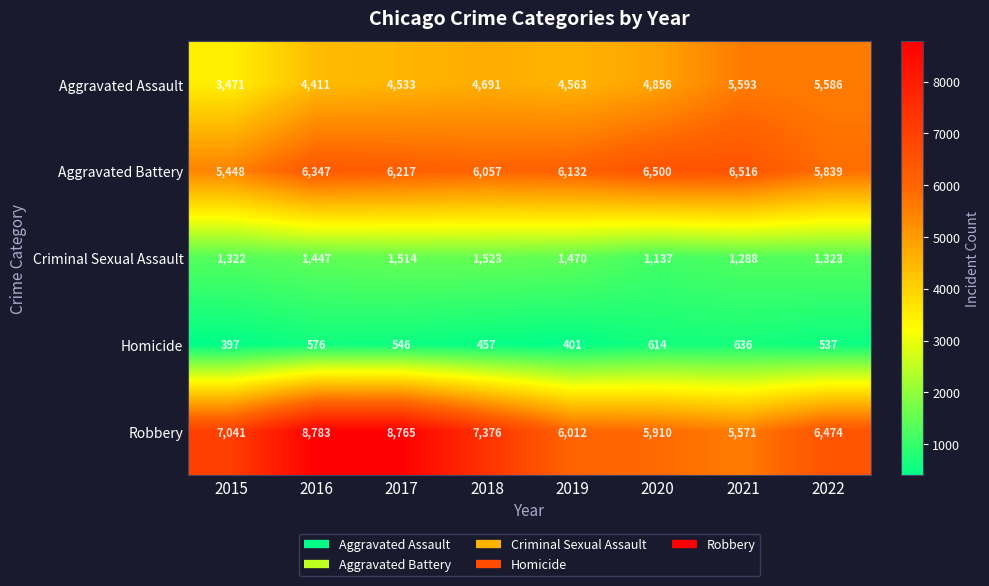

At which category is the sum across all series the highest?

2017